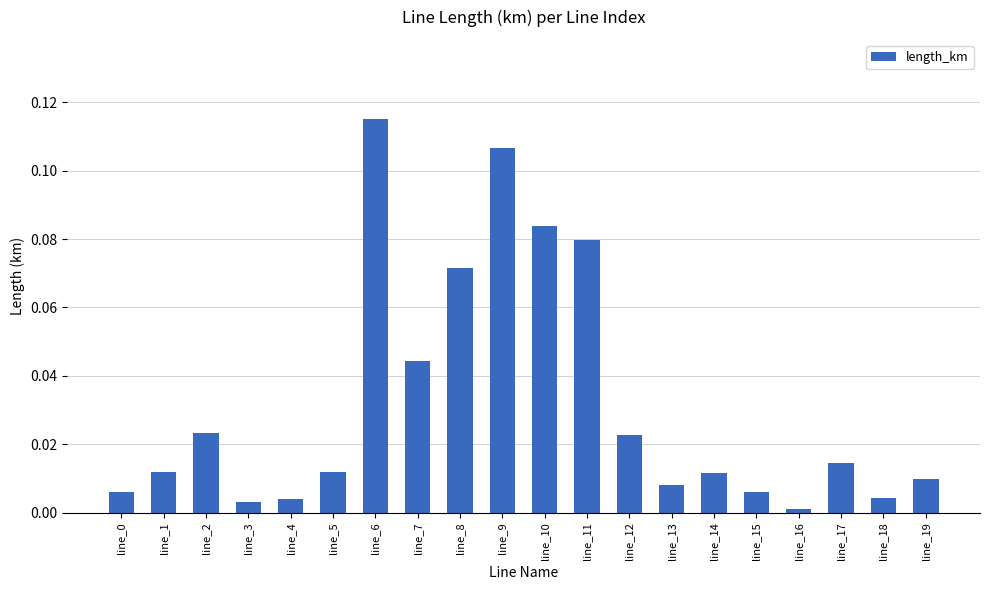

Between line_16 and line_11, which is larger?

line_11